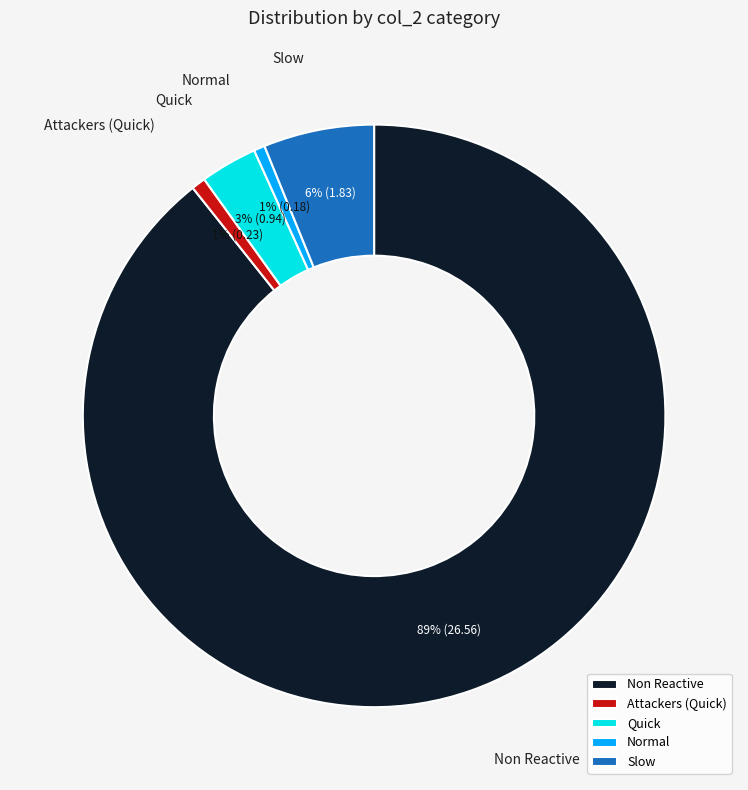

Is it true that Quick is 3% of the pie?

True